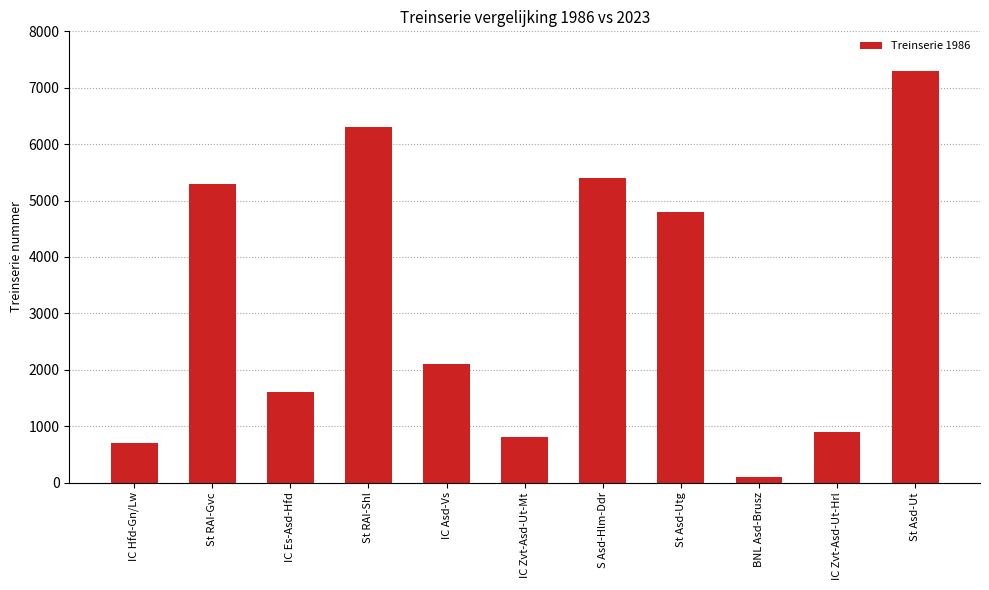

What is the sum of all values?

35300